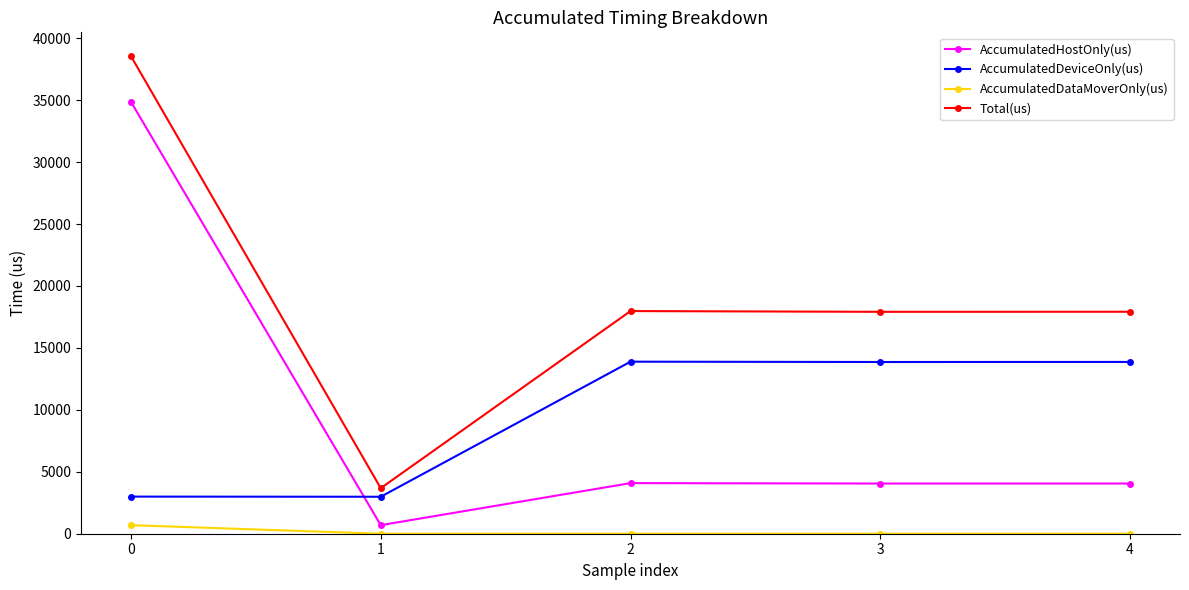

At 2, list the series in order from smallest to largest.

AccumulatedDataMoverOnly(us), AccumulatedHostOnly(us), AccumulatedDeviceOnly(us), Total(us)